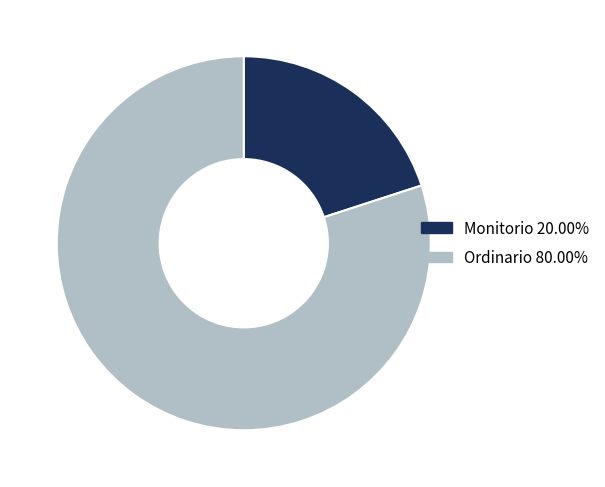

What is the ratio of the value at Ordinario to the value at Monitorio?

4.0